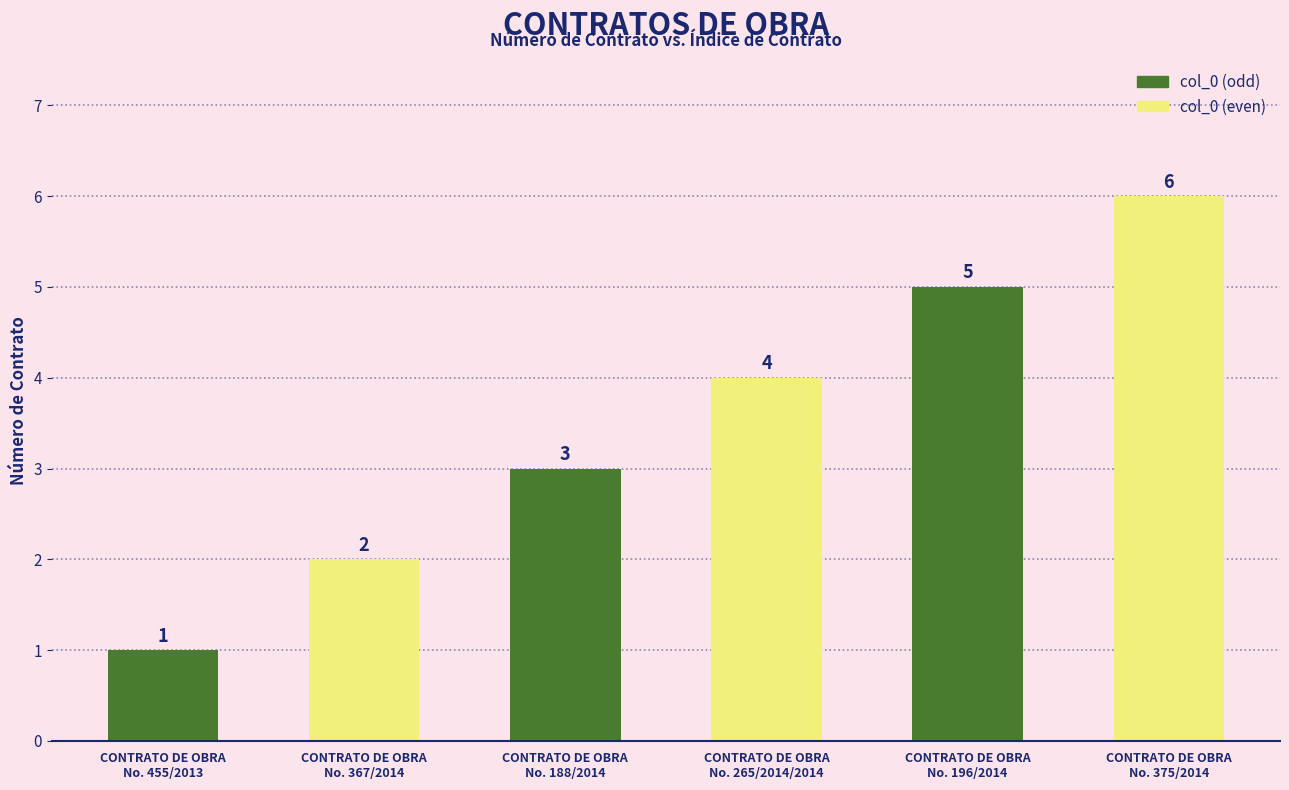

What is the ratio of the value at CONTRATO DE OBRA
No. 367/2014 to the value at CONTRATO DE OBRA
No. 455/2013?

2.0